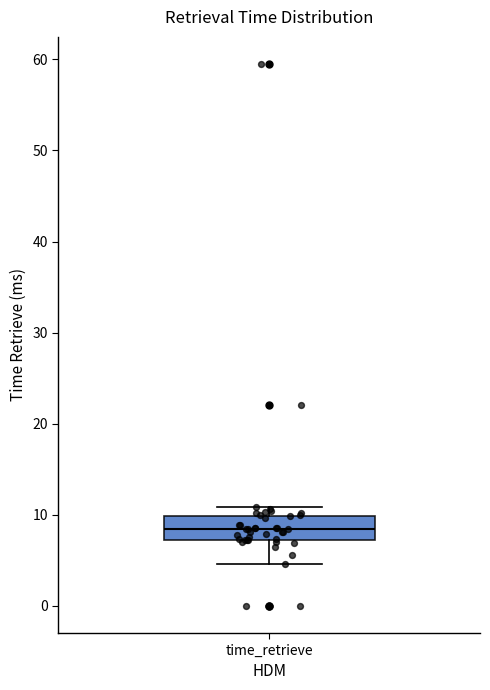

Where does the lower whisker of the box for time_retrieve end on the y-axis? The values are not printed on the chart, so give them approximately, as read against the axis.

5